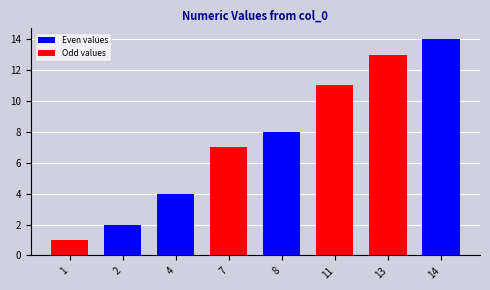

The chart shows a value of 11 at 11. True or false?

True